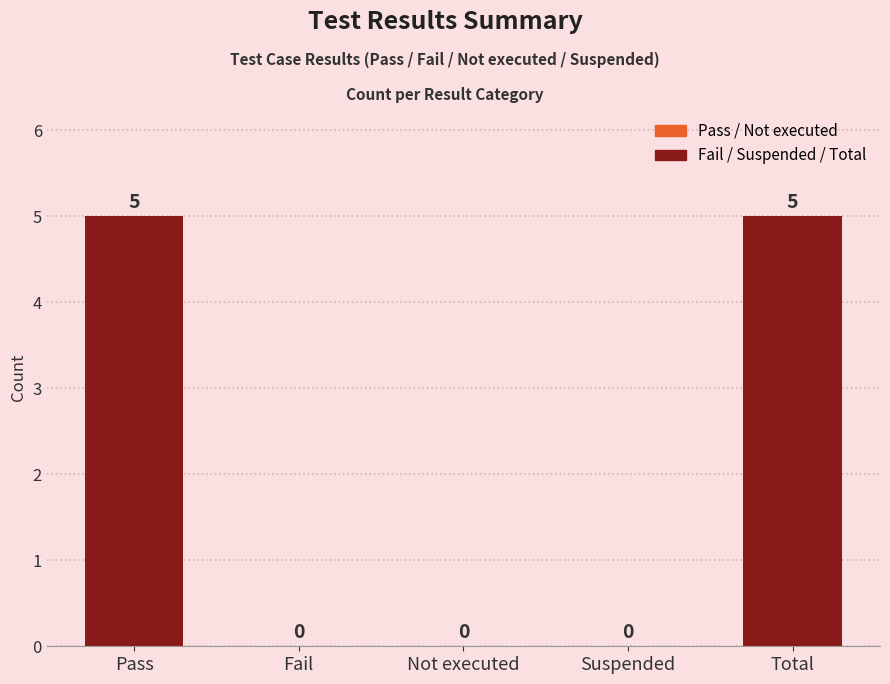

Count the number of categories in the chart.

5